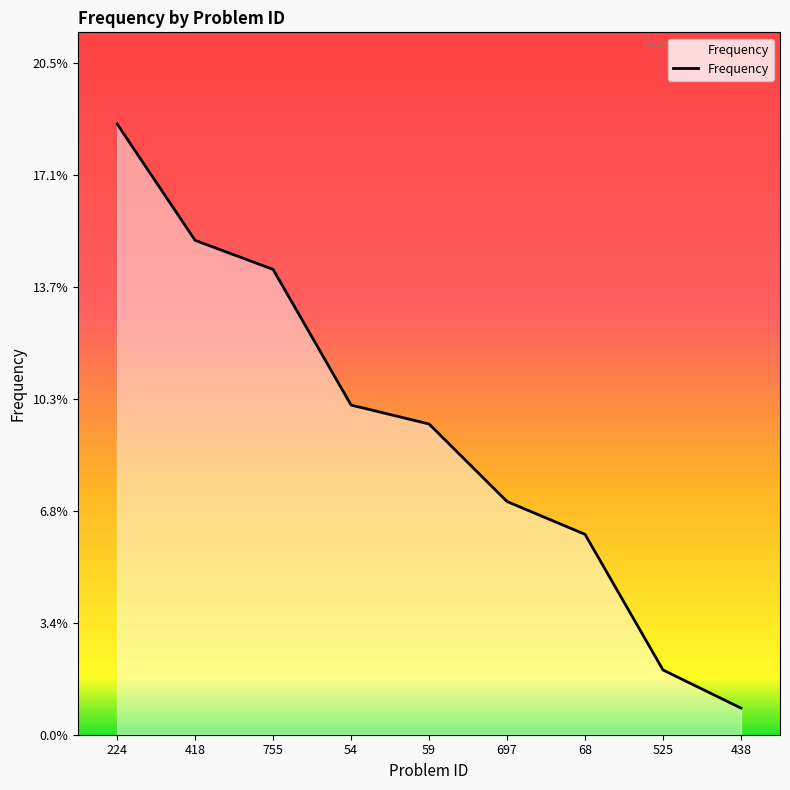

What is the difference between the values at 54 and 525?

0.1